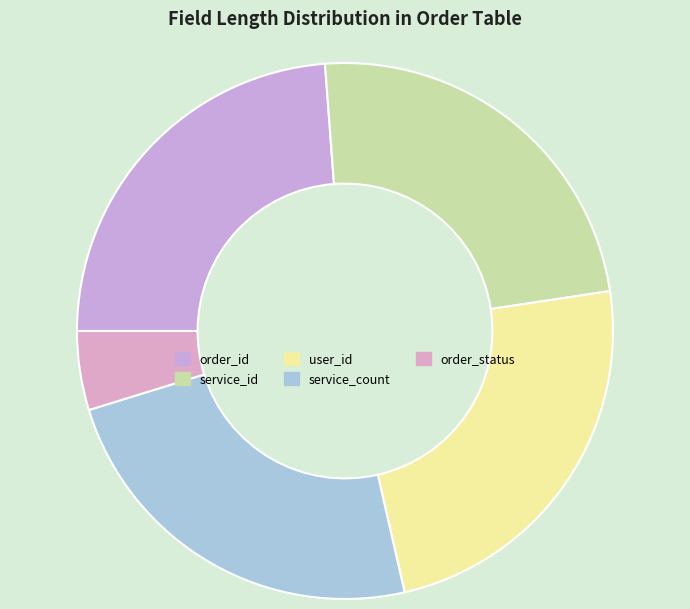

How many segments does this pie chart have?

5